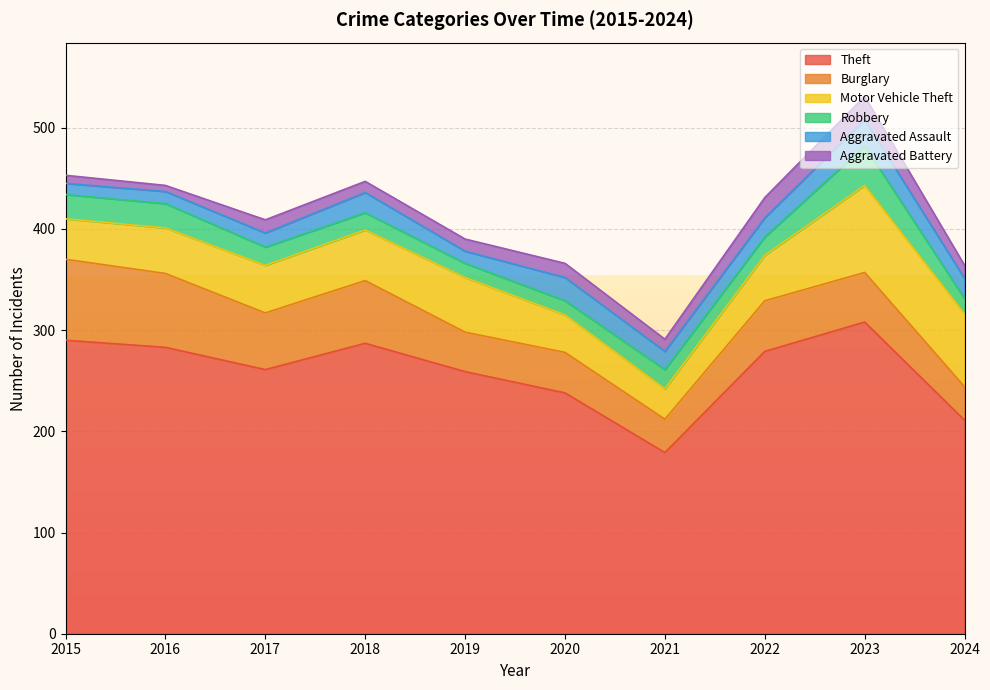

Read the Aggravated Battery value at 2016.

6